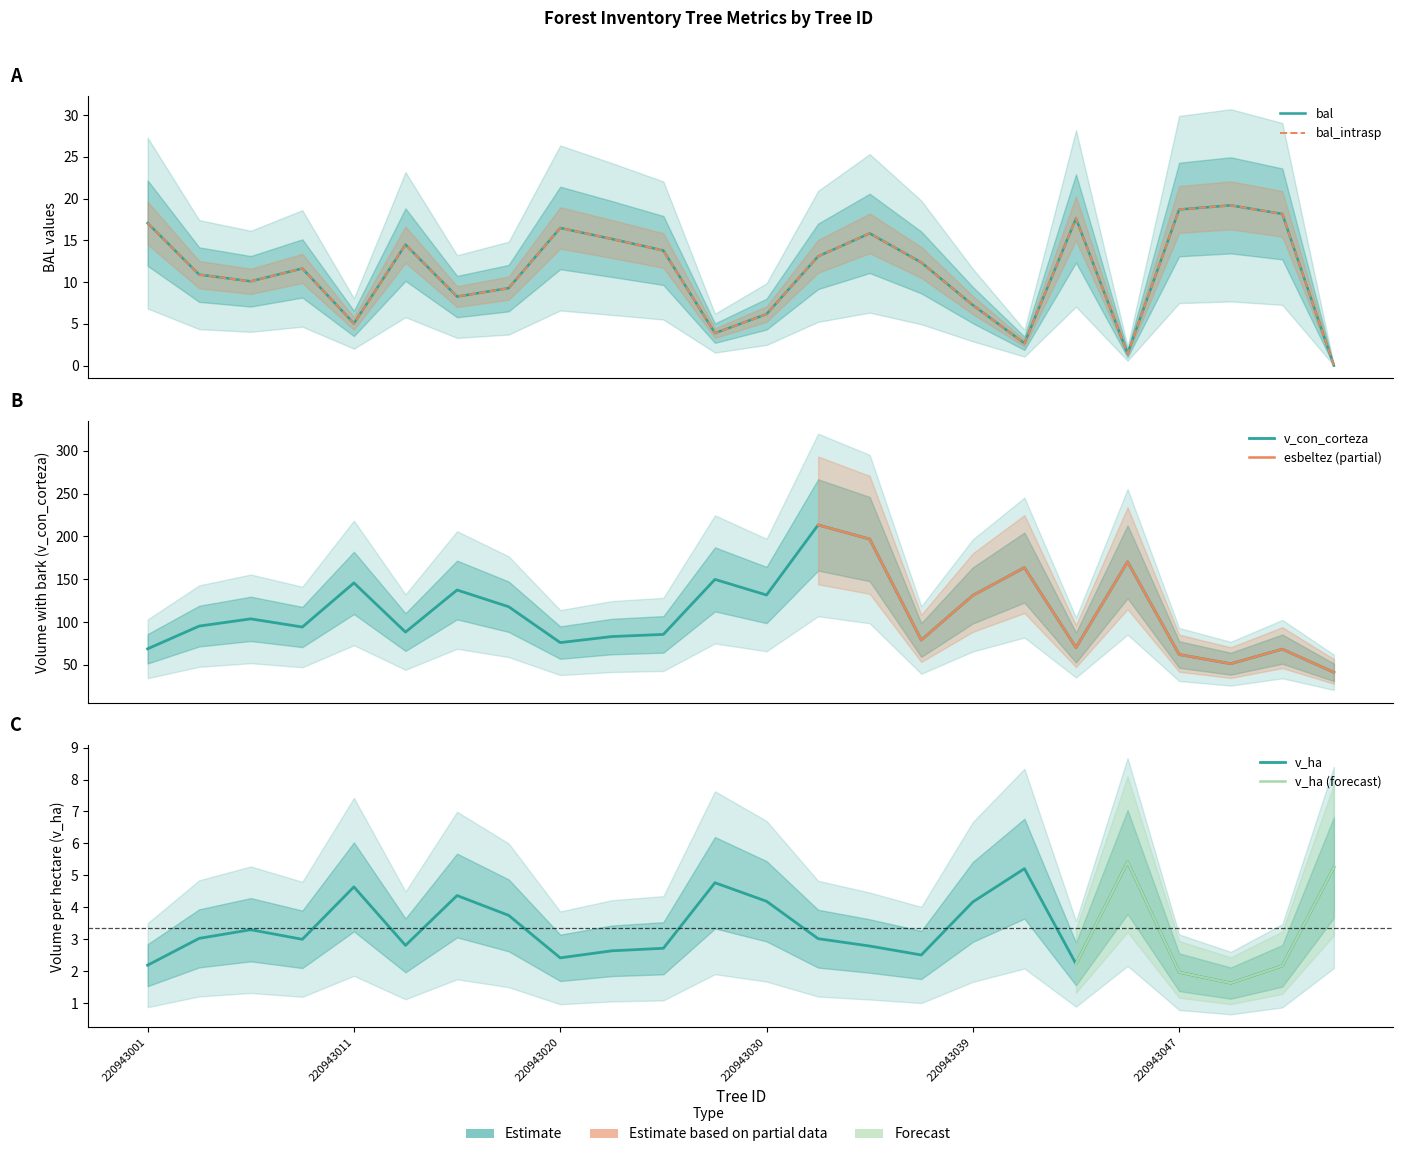

True or false: v_con_corteza has a value of 196.9 at 220943034.

True